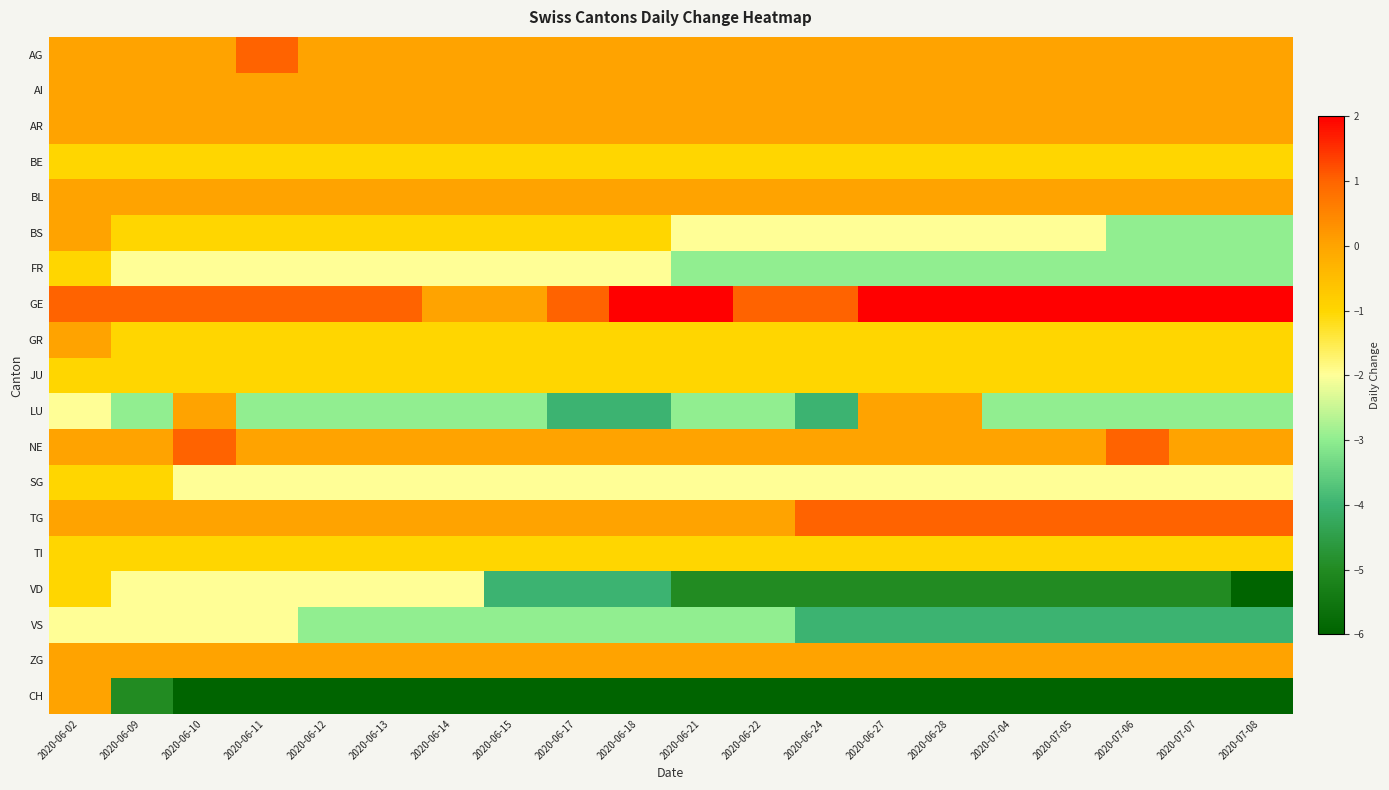

Which series has the largest range (max minus min)?

CH